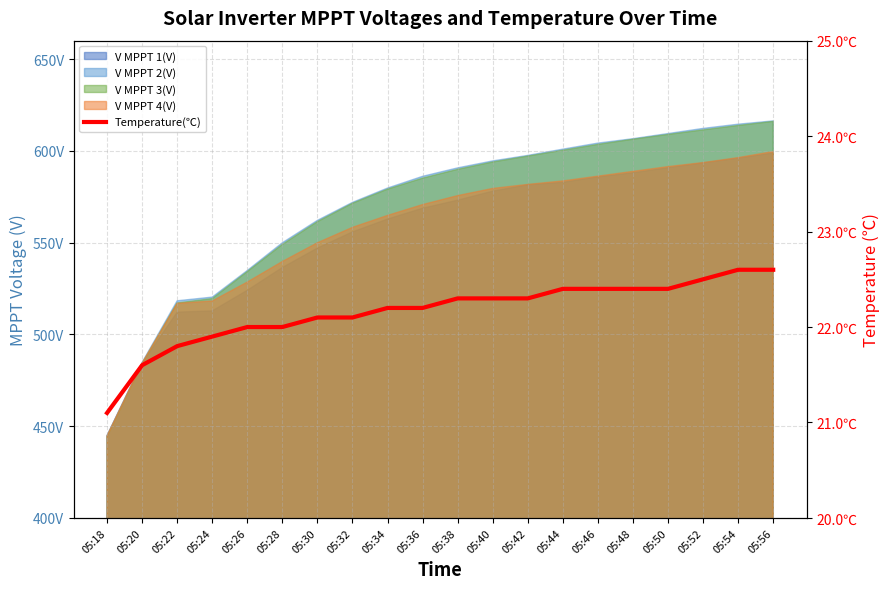

Reading left to right, what are all the values shown in this chart?

21.1	21.6	21.8	21.9	22.0	22.0	22.1	22.1	22.2	22.2	22.3	22.3	22.3	22.4	22.4	22.4	22.4	22.5	22.6	22.6